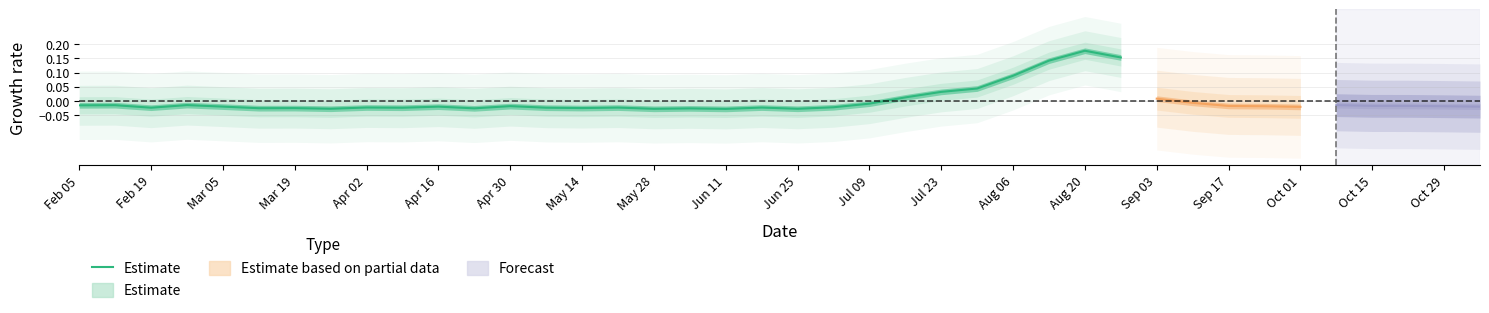

What is the difference between the maximum and minimum values?

0.2